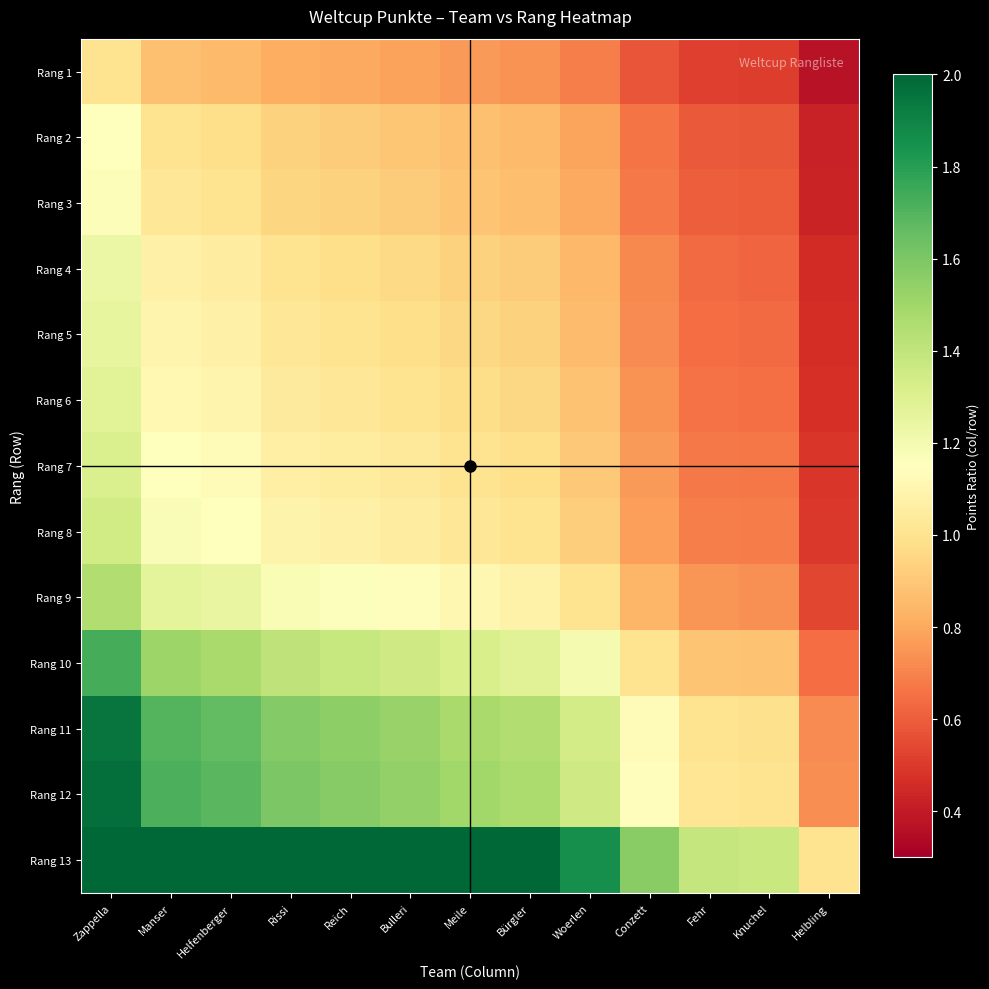

Which label corresponds to the smallest value in the chart?

Helbling